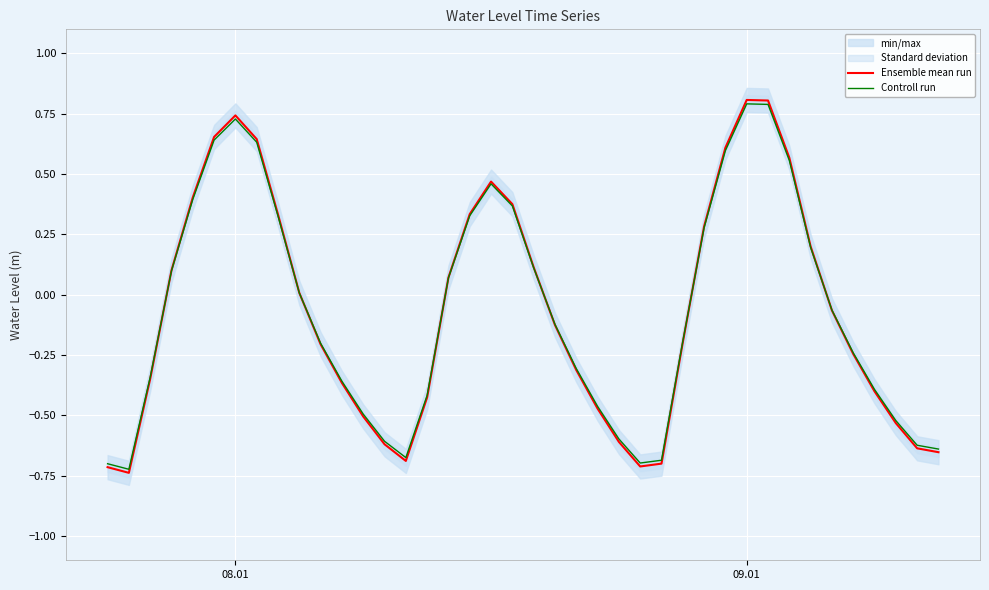

At how many categories does at least one series exceed 0?

18